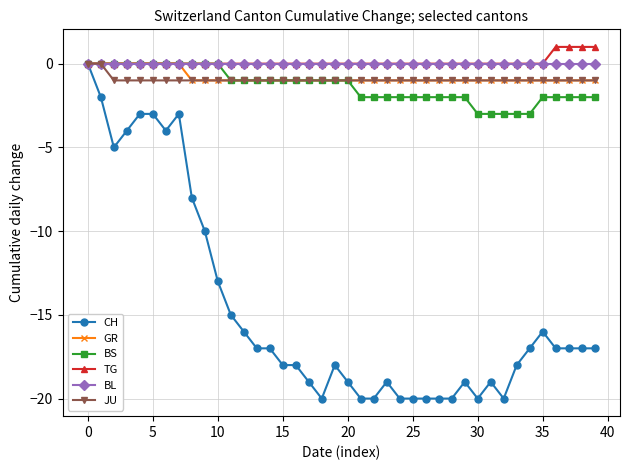

Which series has the widest spread of values?

CH